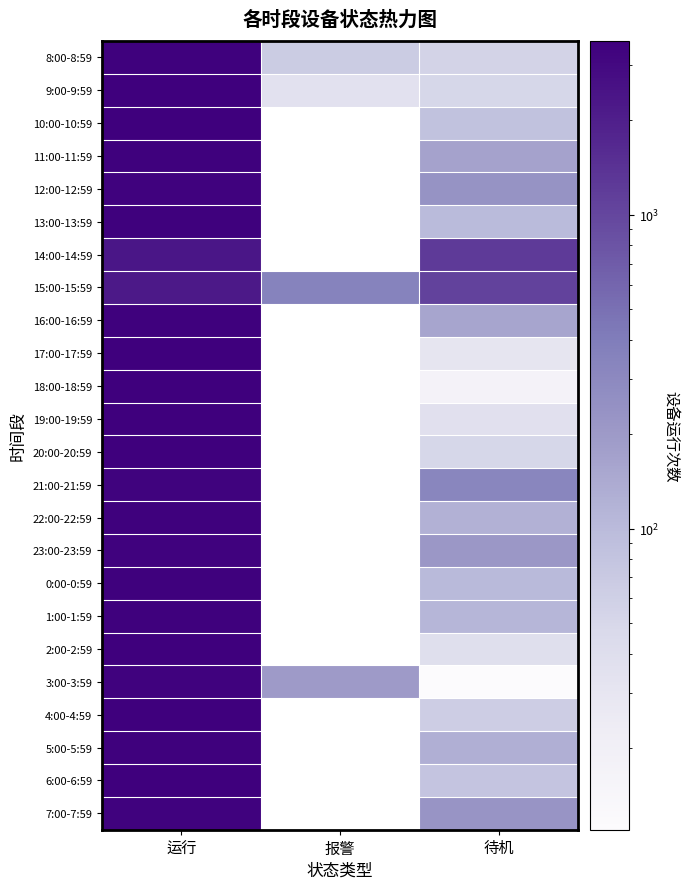

Reading right to left, what are all the values shown in this chart?

8:00-8:59: 待机=55	报警=66	运行=3479
9:00-9:59: 待机=51	报警=35	运行=3514
10:00-10:59: 待机=85	报警=0	运行=3515
11:00-11:59: 待机=169	报警=0	运行=3431
12:00-12:59: 待机=236	报警=0	运行=3364
13:00-13:59: 待机=99	报警=0	运行=3501
14:00-14:59: 待机=1234	报警=0	运行=2366
15:00-15:59: 待机=1064	报警=345	运行=2191
16:00-16:59: 待机=155	报警=0	运行=3445
17:00-17:59: 待机=31	报警=0	运行=3569
18:00-18:59: 待机=17	报警=0	运行=3583
19:00-19:59: 待机=37	报警=0	运行=3563
20:00-20:59: 待机=51	报警=0	运行=3549
21:00-21:59: 待机=323	报警=0	运行=3277
22:00-22:59: 待机=121	报警=0	运行=3479
23:00-23:59: 待机=210	报警=0	运行=3390
0:00-0:59: 待机=102	报警=0	运行=3498
1:00-1:59: 待机=112	报警=0	运行=3488
2:00-2:59: 待机=39	报警=0	运行=3561
3:00-3:59: 待机=11	报警=198	运行=3391
4:00-4:59: 待机=64	报警=0	运行=3536
5:00-5:59: 待机=128	报警=0	运行=3472
6:00-6:59: 待机=79	报警=0	运行=3521
7:00-7:59: 待机=226	报警=0	运行=3374